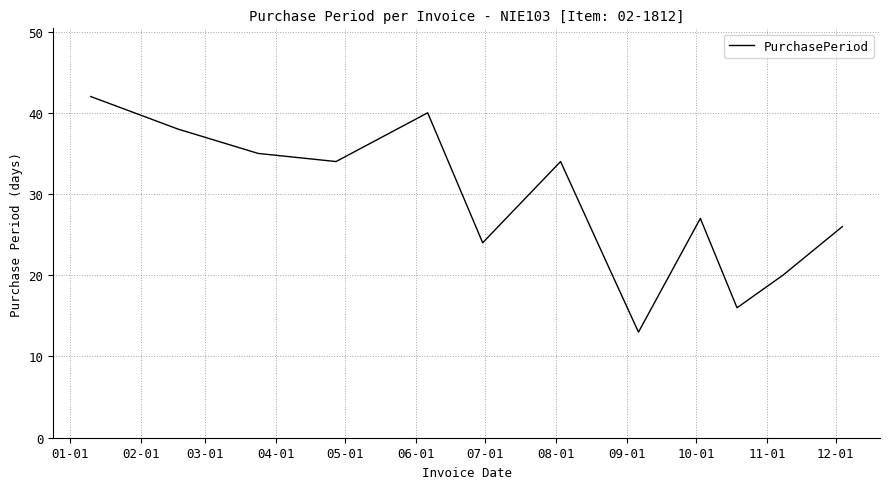

What is the difference between the maximum and minimum values?

29